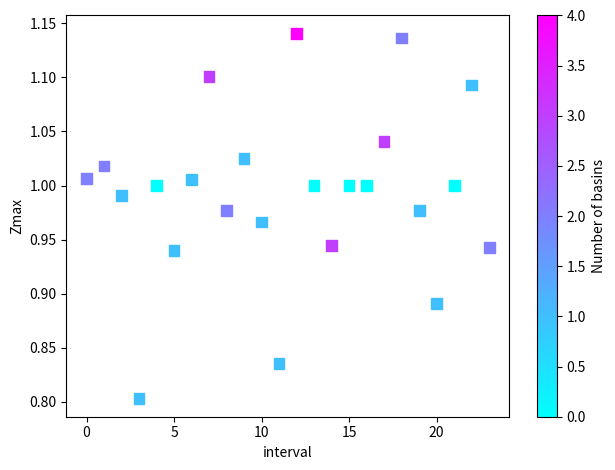

What is the range of Y values (max minus min)?

0.3